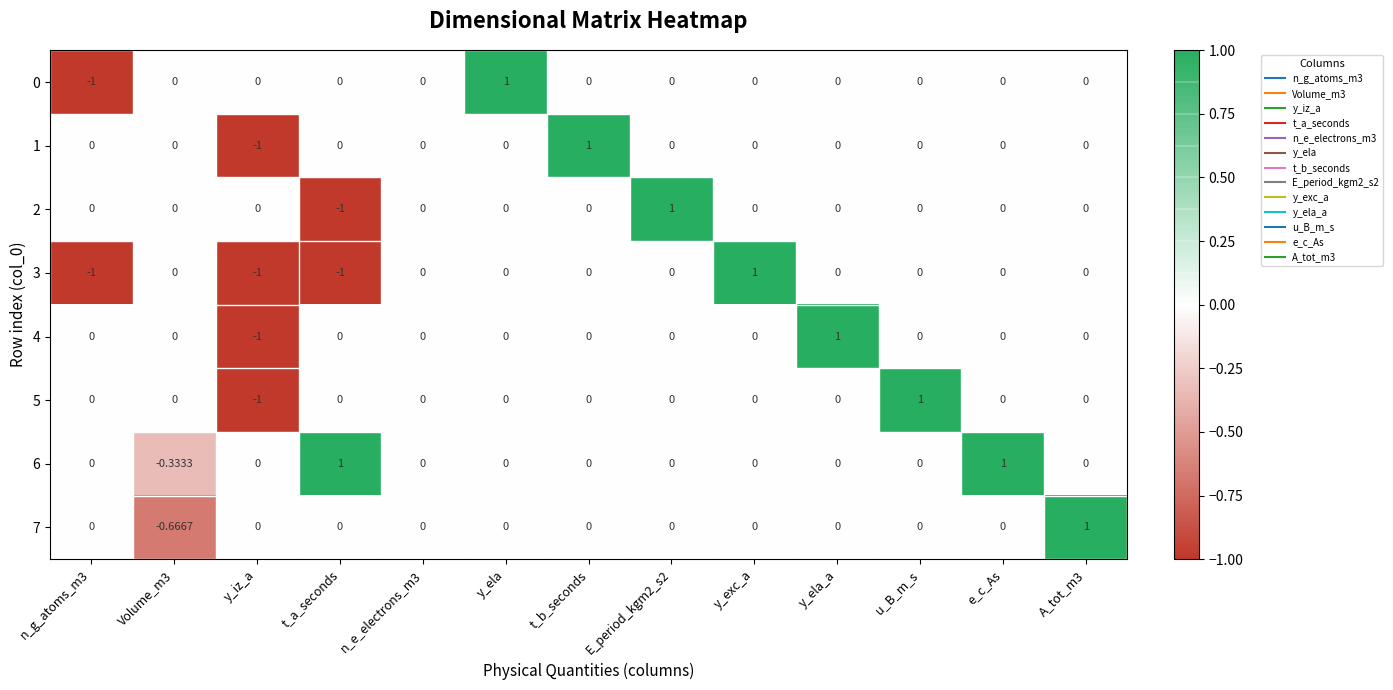

Is the value of 2 at E_period_kgm2_s2 greater than the value of 4 at E_period_kgm2_s2?

Yes